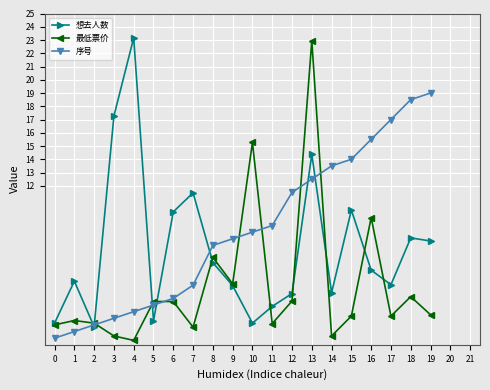

How many distinct data groups are displayed?

3